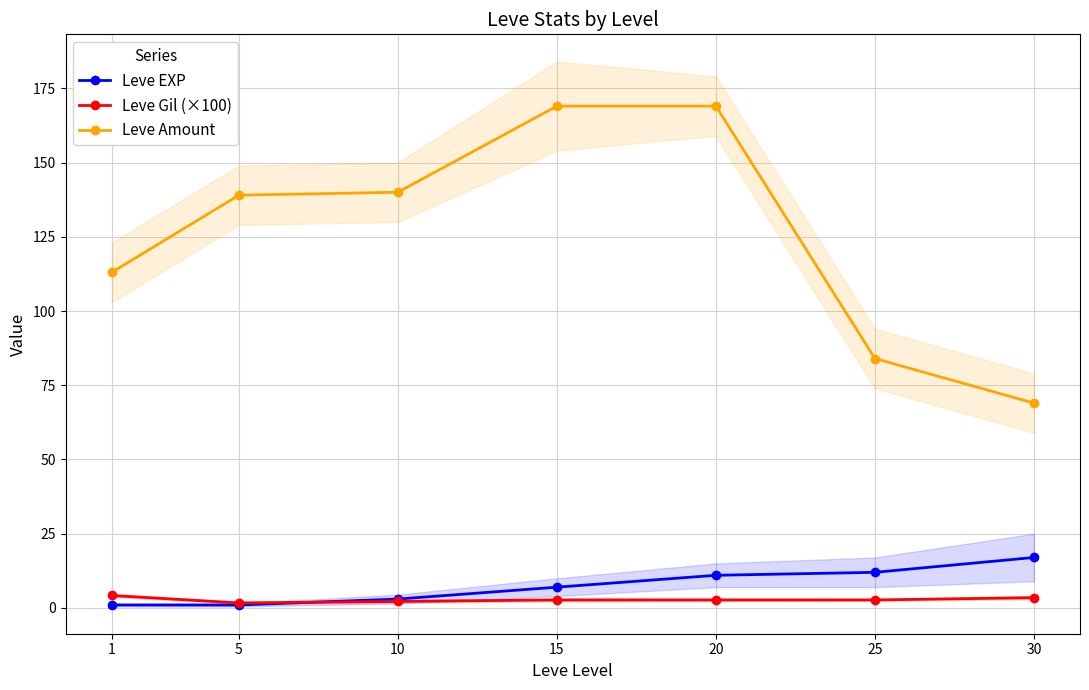

What is the minimum value shown in the chart?

1.0